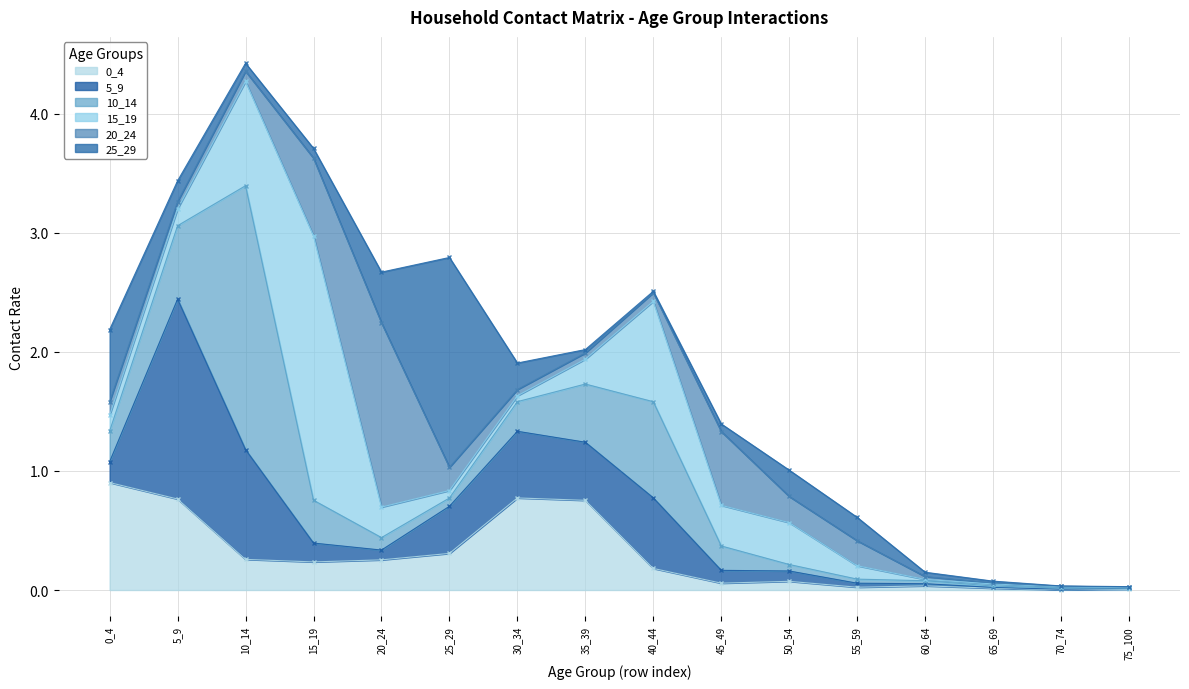

Rank the categories by 25_29 value from lowest to highest.

70_74, 75_100, 40_44, 65_69, 35_39, 60_64, 45_49, 10_14, 15_19, 5_9, 55_59, 50_54, 30_34, 20_24, 0_4, 25_29